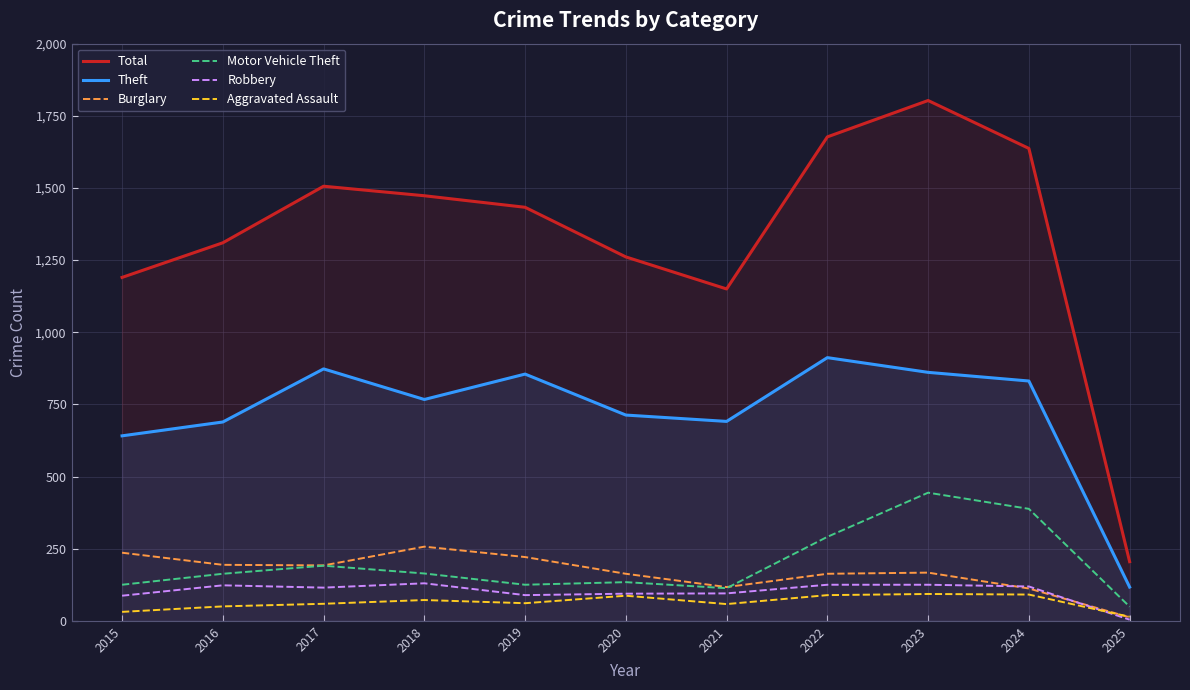

At which label is Burglary closest to 134?

2021